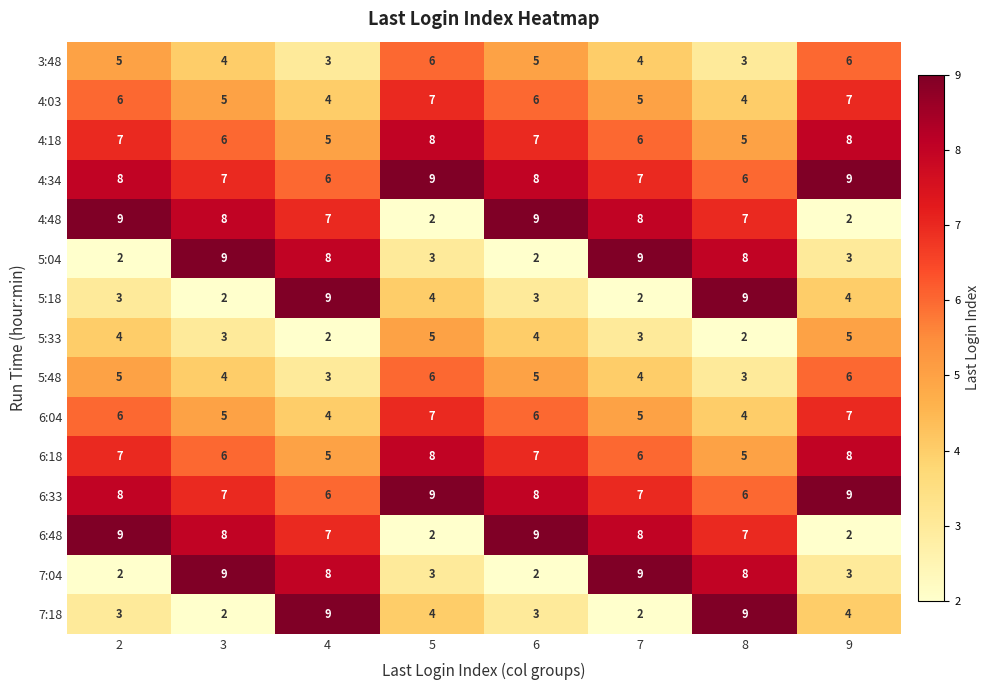

At how many categories does at least one series exceed 7?

8